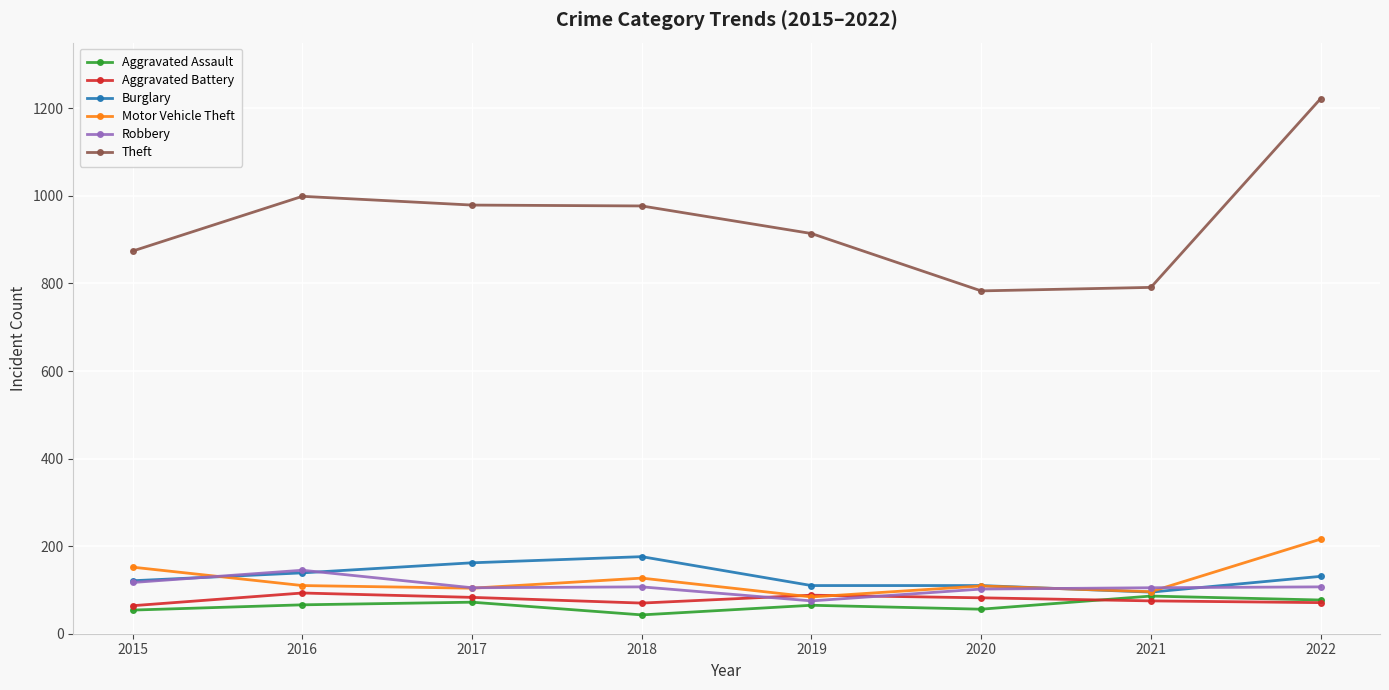

At which category is the sum across all series the highest?

2022